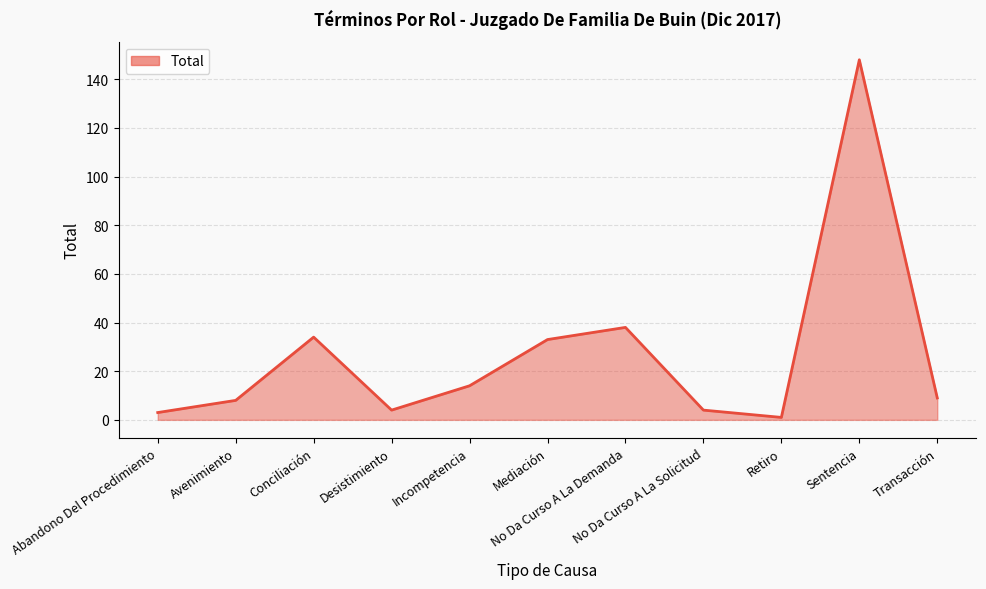

Is it true that the value at No Da Curso A La Demanda is 38?

True